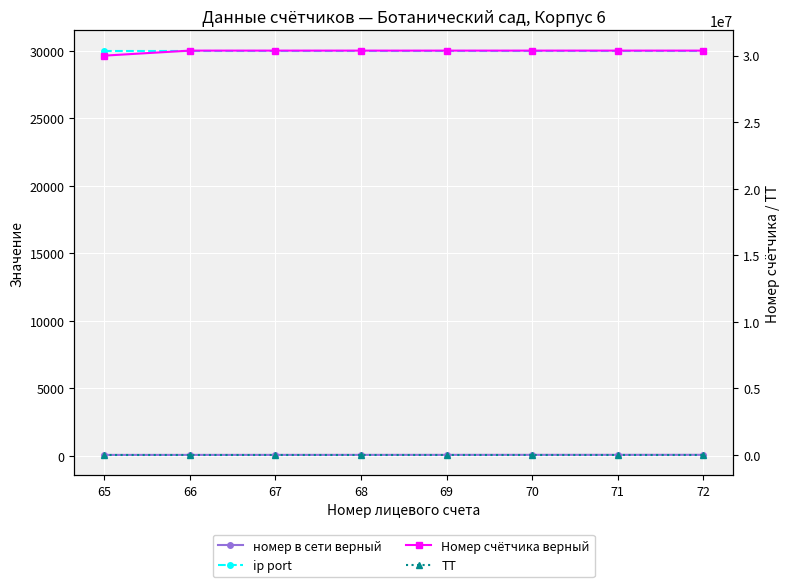

Where is номер в сети верный nearest to the value 68?

68